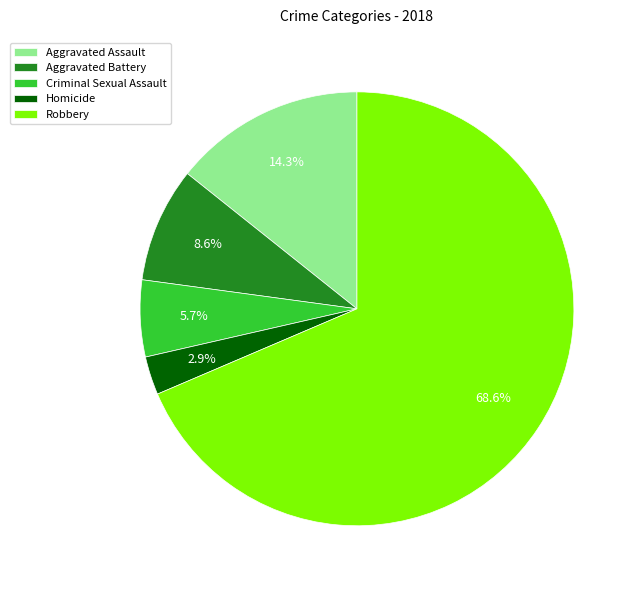

True or false: Aggravated Battery accounts for 19% of the total.

False